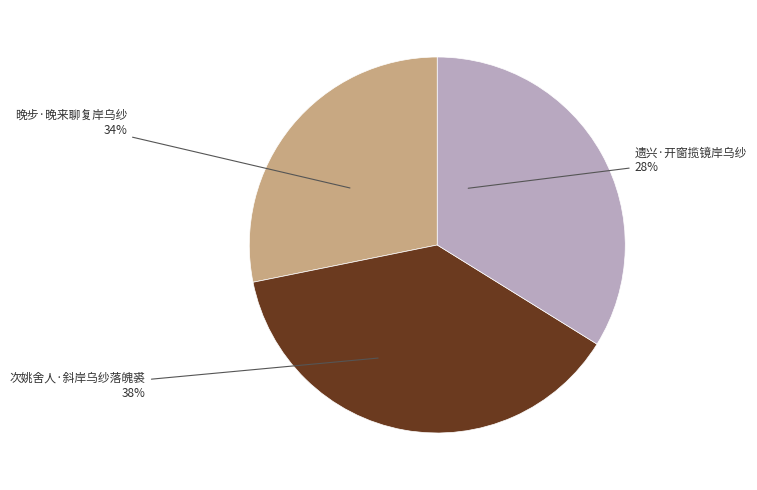

To the nearest percent, what portion does 晚步·晚来聊复岸乌纱 represent?

34%